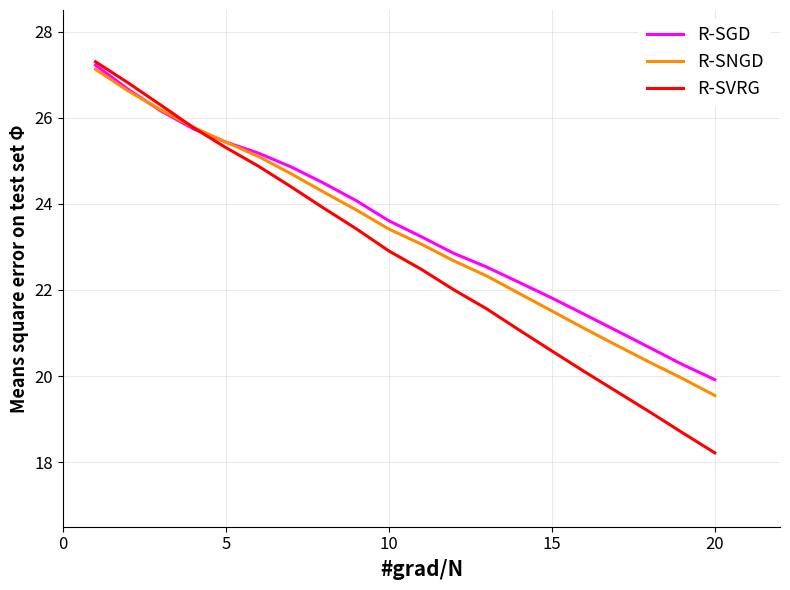

What is the smallest value displayed?

18.2